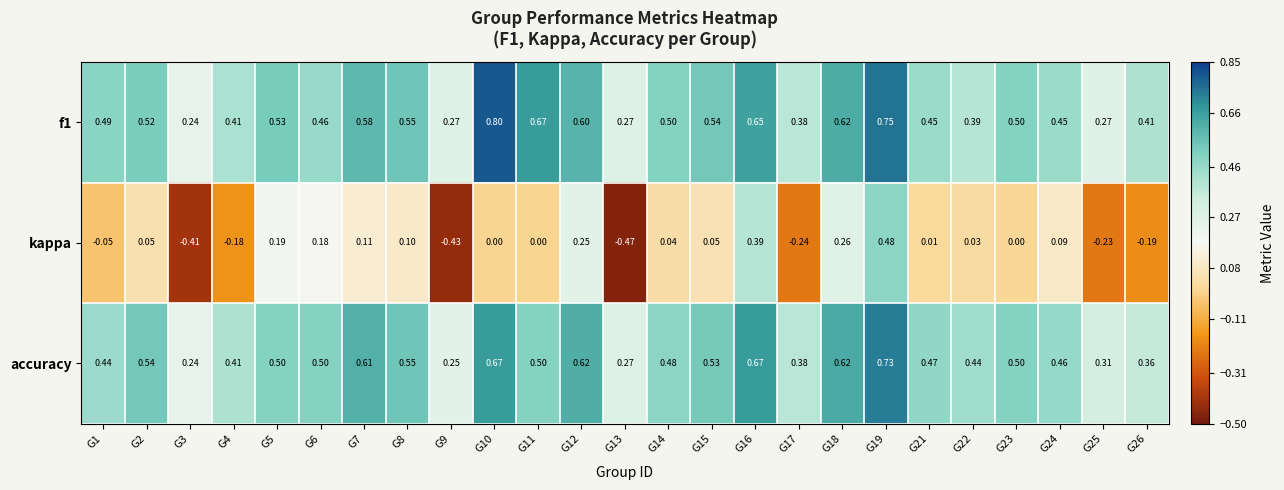

Is the value of accuracy at G9 greater than the value of f1 at G26?

No